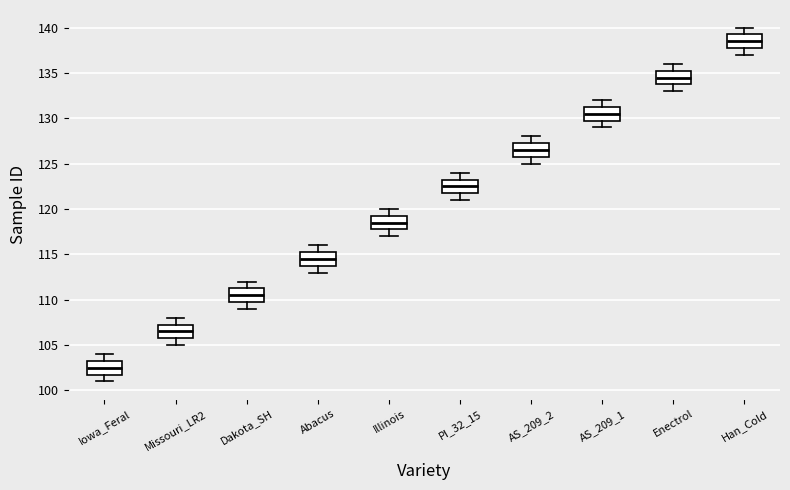

Which box's median line is the highest?

Han_Cold